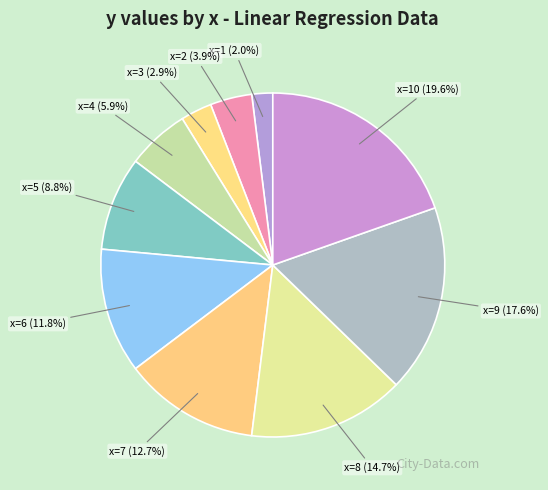

To the nearest percent, what is the average slice percentage?

10%